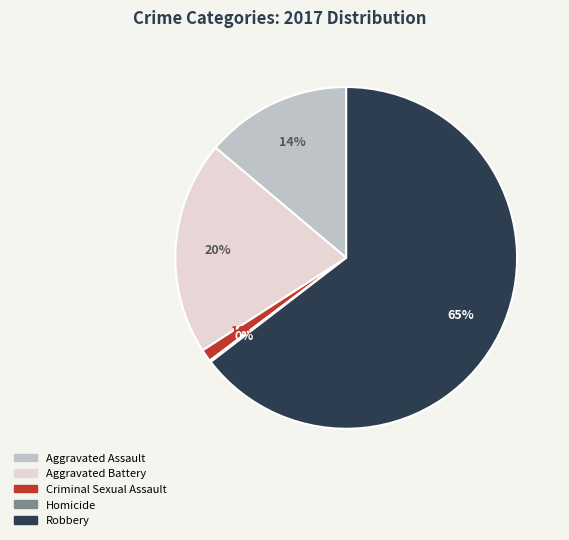

To the nearest percent, what portion does Criminal Sexual Assault represent?

1%